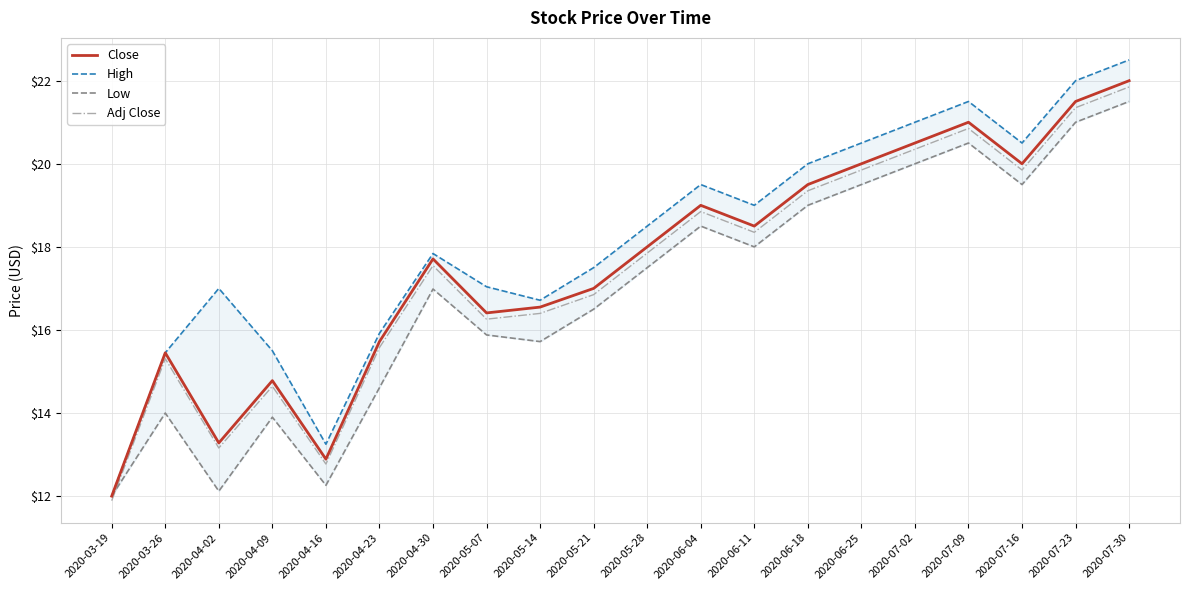

Which series has the largest total across all categories?

High